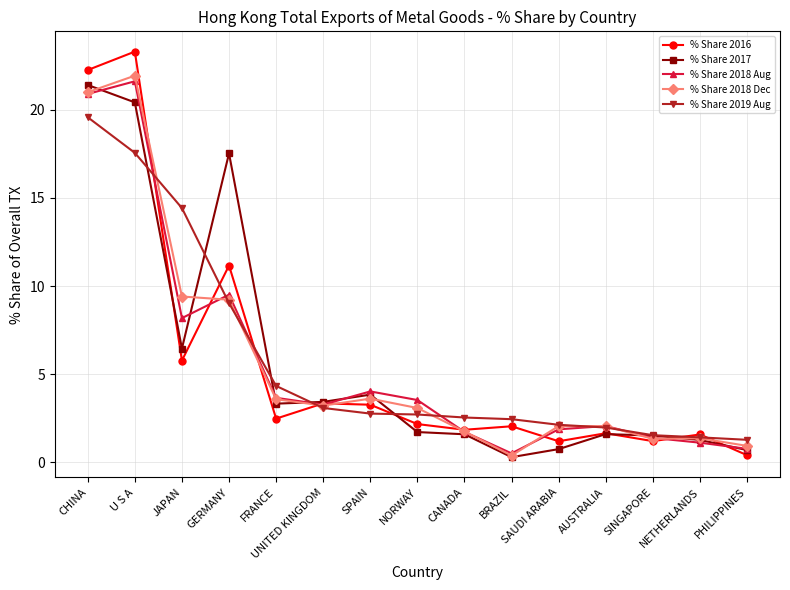

At which category does the chart reach its peak across all series?

U S A